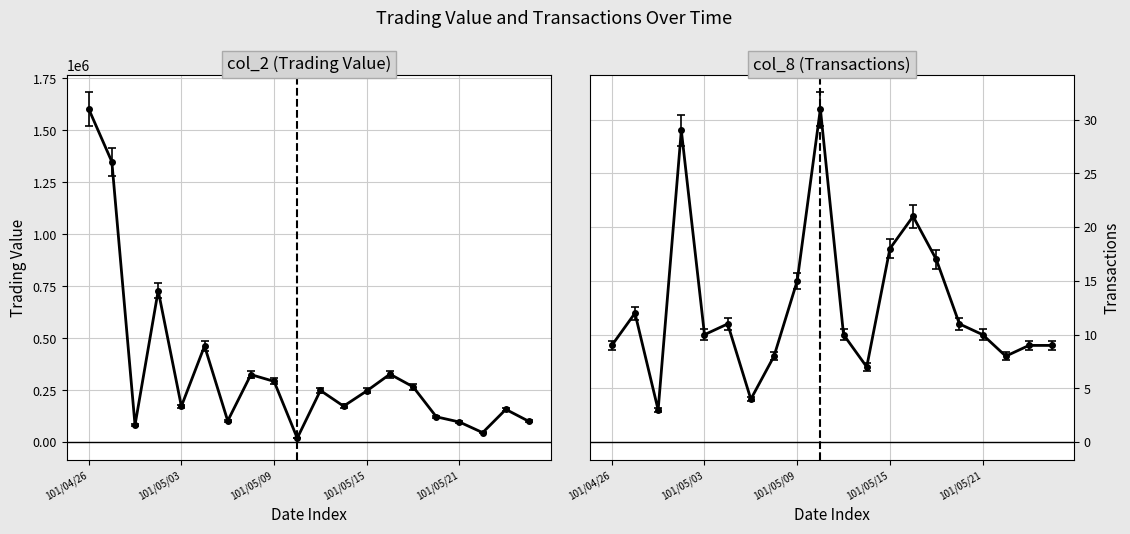

True or false: col_2 and col_8 intersect in this chart.

False